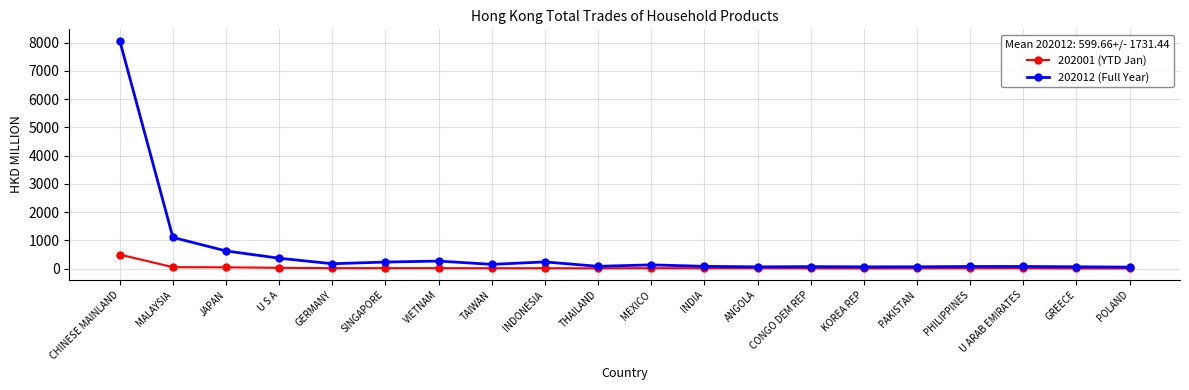

At GERMANY, list the series in order from smallest to largest.

202001 (YTD Jan), 202012 (Full Year)